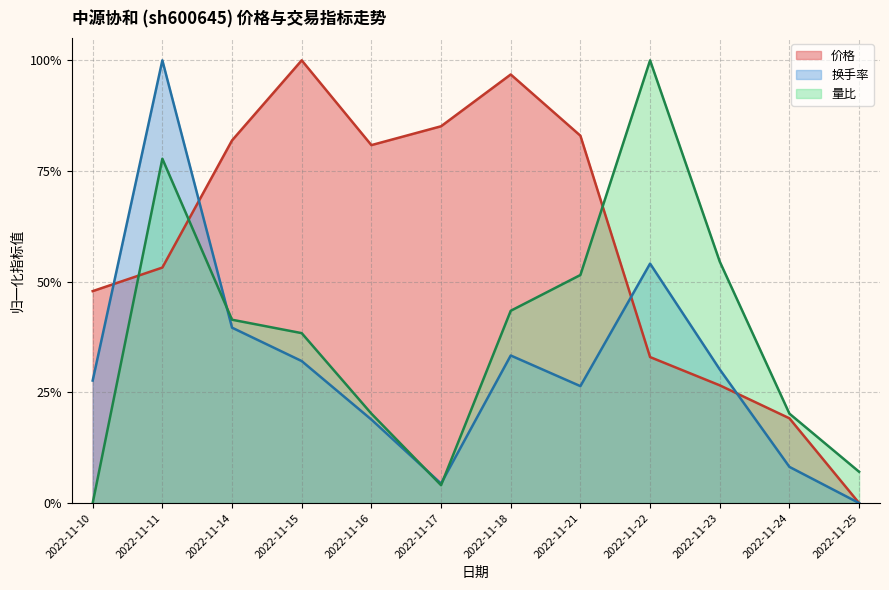

Which series ends up on top after the final intersection of 价格 and 量比?

量比